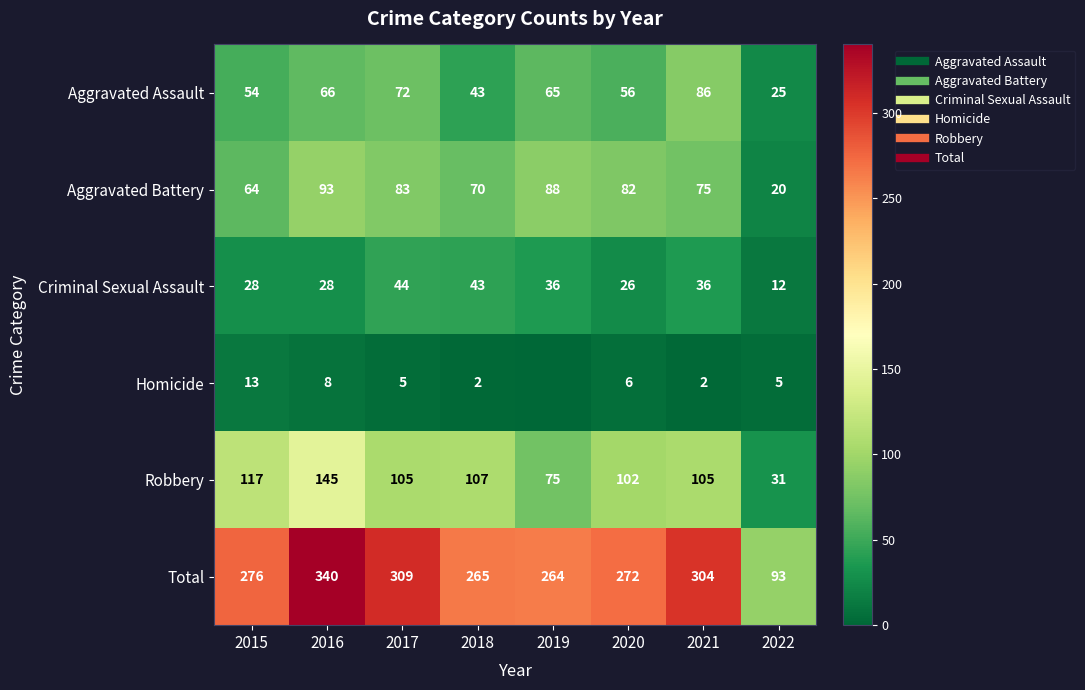

Which series has the largest range (max minus min)?

Total